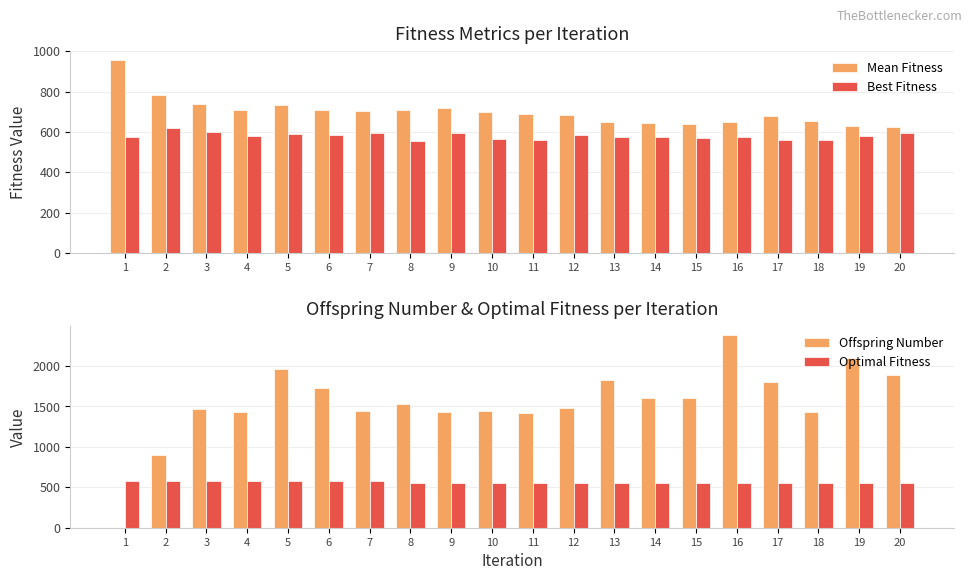

Between 14 and 4, which is larger?

4